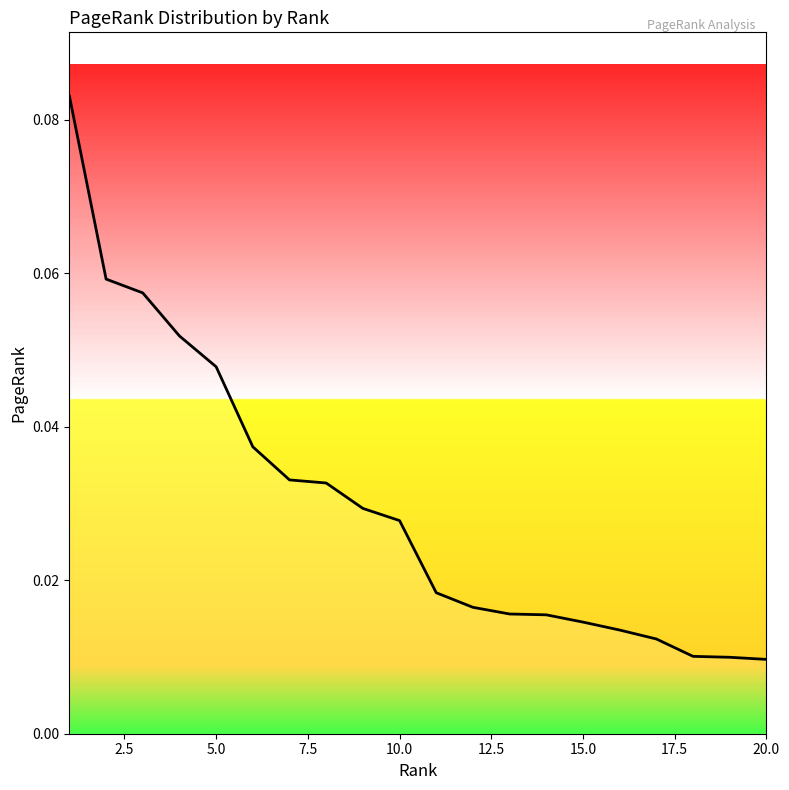

Count the number of data series in this chart.

1